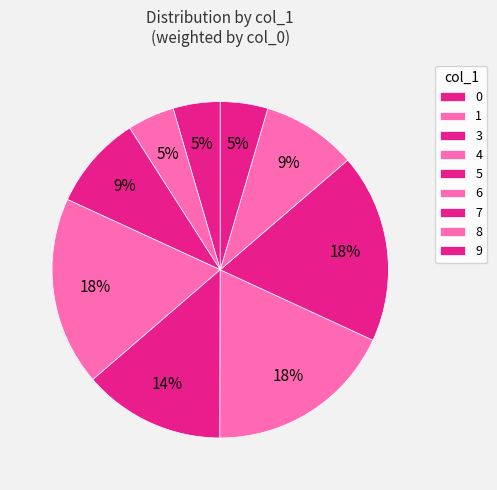

Rank the categories by value from lowest to highest.

0, 1, 3, 9, 8, 6, 5, 7, 4